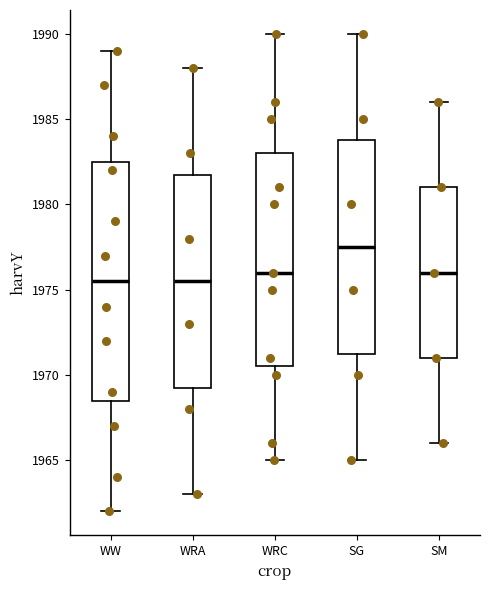

Reading left to right, read every box against the y-axis: the position of its median line, the range the box covers, and the ends of its whiskers. The values are not printed on the chart, so give them approximately, as read against the axis.

WW: median 1975.5, box 1968.5 to 1982.5, whiskers 1962.0 to 1989.0
WRA: median 1975.5, box 1969.5 to 1982.0, whiskers 1963.0 to 1988.0
WRC: median 1976.0, box 1970.5 to 1983.0, whiskers 1965.0 to 1990.0
SG: median 1977.5, box 1971.5 to 1984.0, whiskers 1965.0 to 1990.0
SM: median 1976.0, box 1971.0 to 1981.0, whiskers 1966.0 to 1986.0